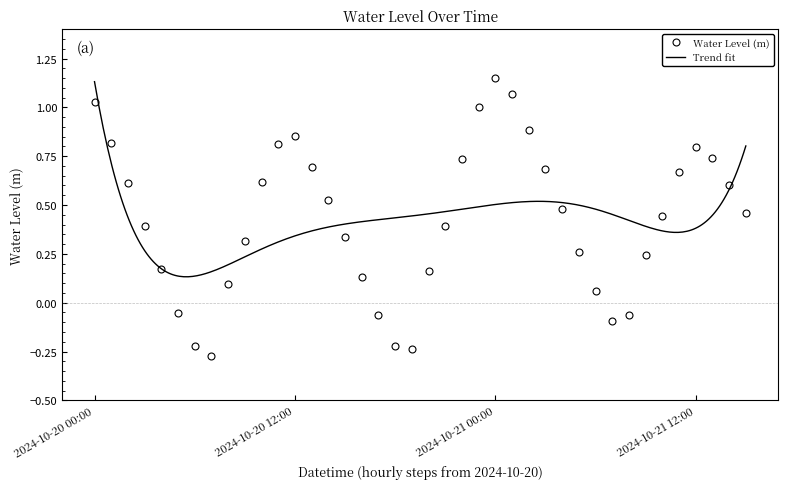

Rank the categories by value from lowest to highest.

2024-10-20 07:00, 2024-10-20 19:00, 2024-10-20 06:00, 2024-10-20 18:00, 2024-10-21 07:00, 2024-10-21 08:00, 2024-10-20 17:00, 2024-10-20 05:00, 2024-10-21 06:00, 2024-10-20 08:00, 2024-10-20 16:00, 2024-10-20 20:00, 2024-10-20 04:00, 2024-10-21 09:00, 2024-10-21 05:00, 2024-10-20 09:00, 2024-10-20 15:00, 2024-10-20 21:00, 2024-10-20 03:00, 2024-10-21 10:00, 2024-10-21 15:00, 2024-10-21 04:00, 2024-10-20 14:00, 2024-10-21 14:00, 2024-10-20 02:00, 2024-10-20 10:00, 2024-10-21 11:00, 2024-10-21 03:00, 2024-10-20 13:00, 2024-10-20 22:00, 2024-10-21 13:00, 2024-10-21 12:00, 2024-10-20 11:00, 2024-10-20 01:00, 2024-10-20 12:00, 2024-10-21 02:00, 2024-10-20 23:00, 2024-10-20 00:00, 2024-10-21 01:00, 2024-10-21 00:00